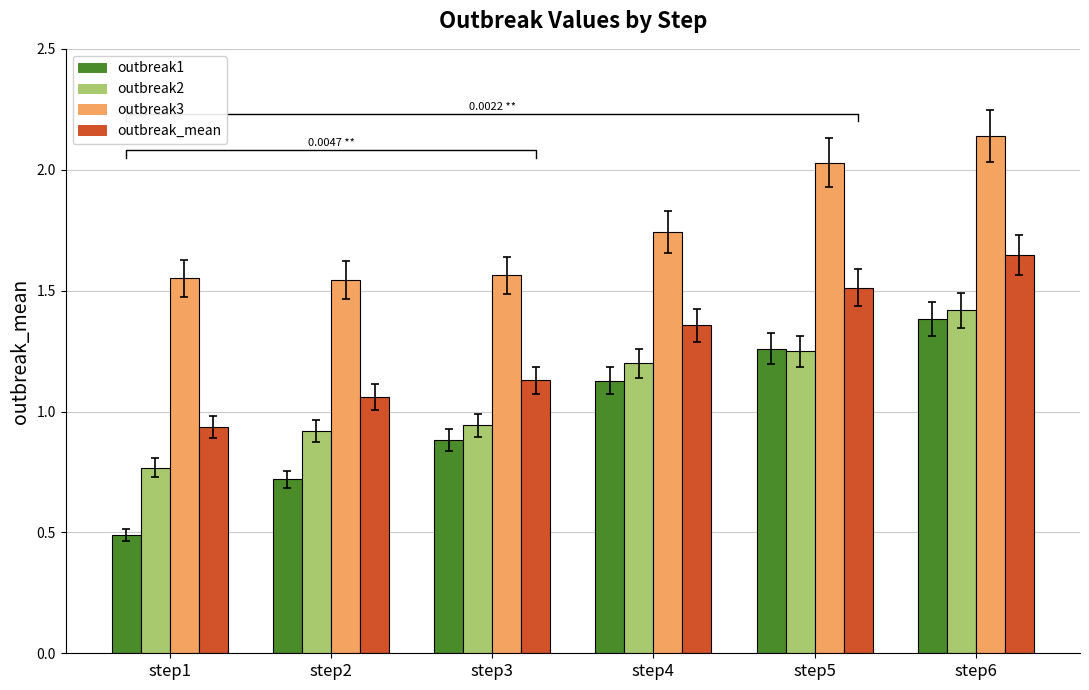

Reading left to right, extract all data points from this chart.

outbreak1: 0.5	0.7	0.9	1.1	1.3	1.4
outbreak2: 0.8	0.9	0.9	1.2	1.2	1.4
outbreak3: 1.6	1.5	1.6	1.7	2.0	2.1
outbreak_mean: 0.9	1.1	1.1	1.4	1.5	1.6